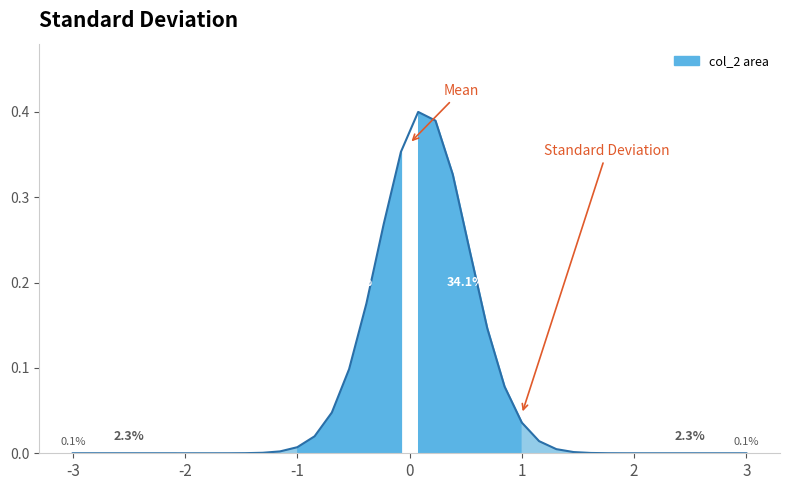

How many lines are shown in the chart?

1